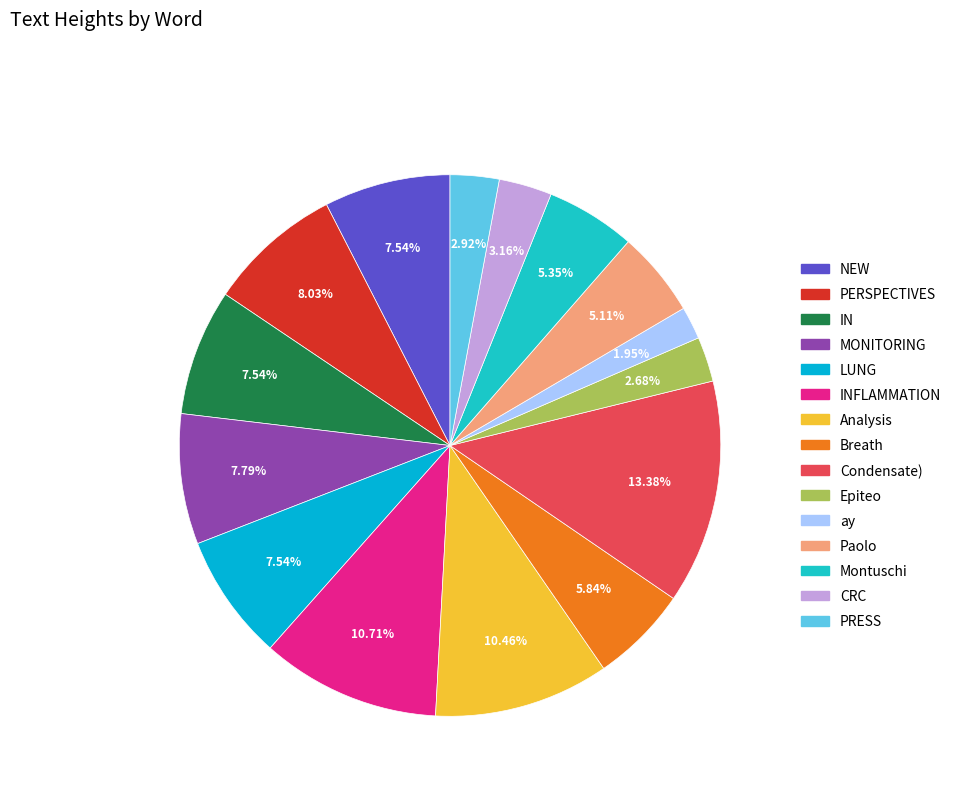

Is there any slice that represents more than half of the pie?

No